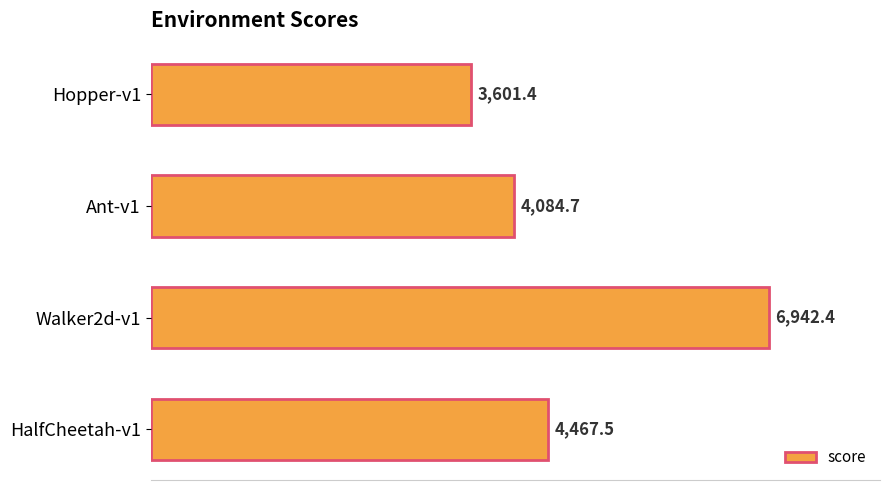

Reading top to bottom, extract all data points from this chart.

3601.4	4084.7	6942.4	4467.5